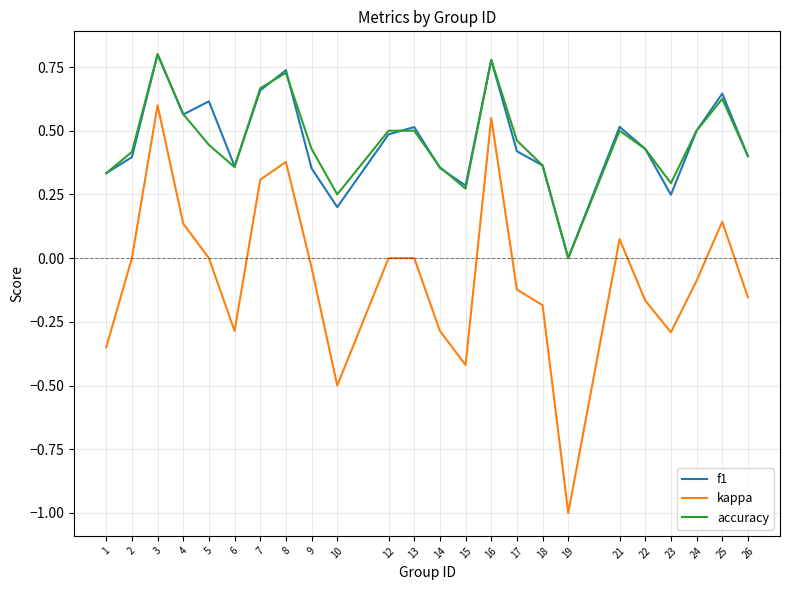

Is the value of f1 at 12 greater than the value of kappa at 9?

Yes